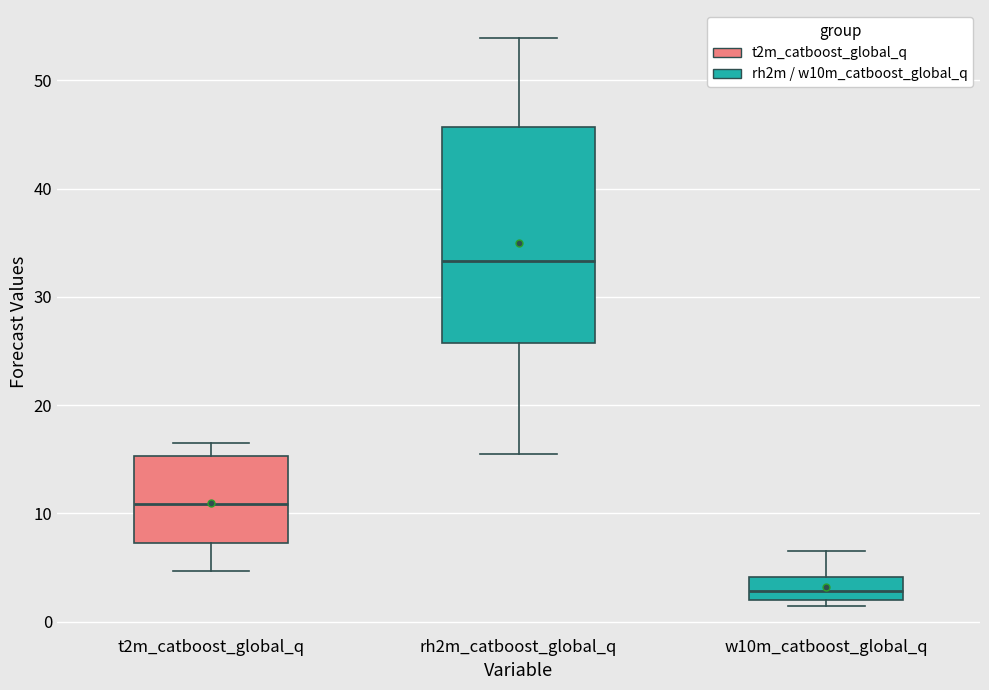

Which box's median line is the lowest?

w10m_catboost_global_q